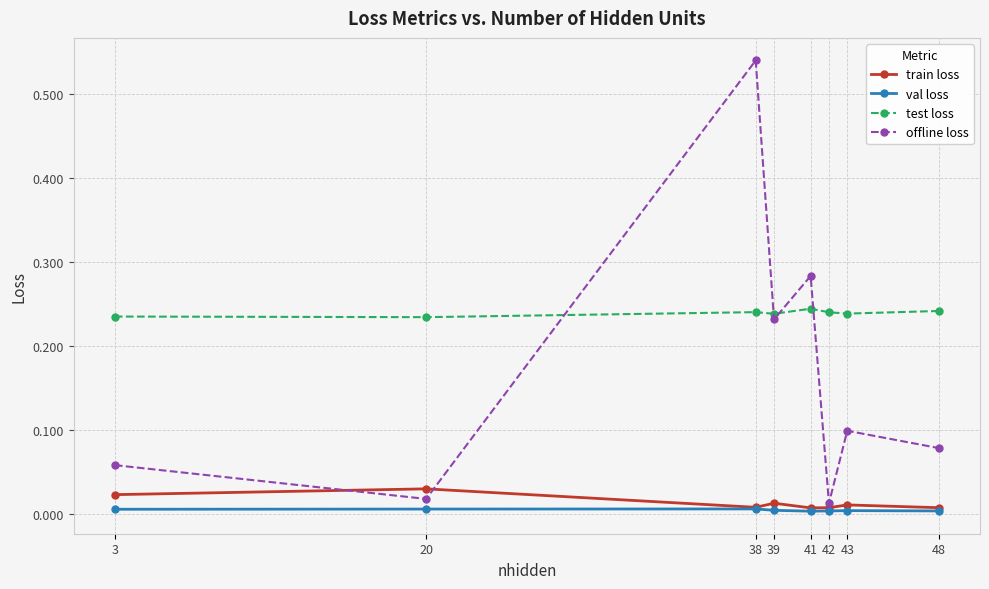

Which series has the largest range (max minus min)?

offline loss